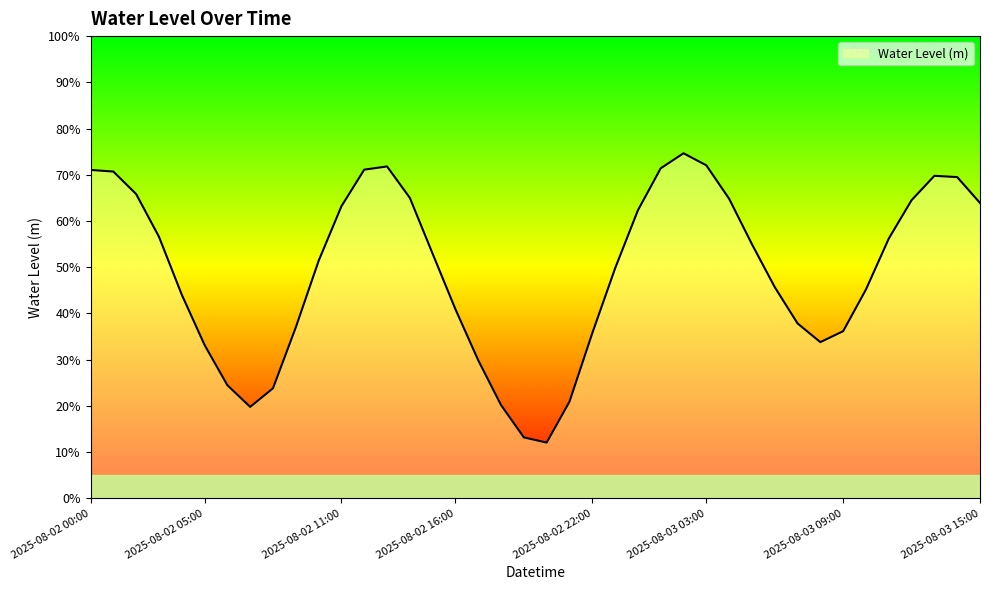

What is the label of the 14th point from the left?

2025-08-02 13:00